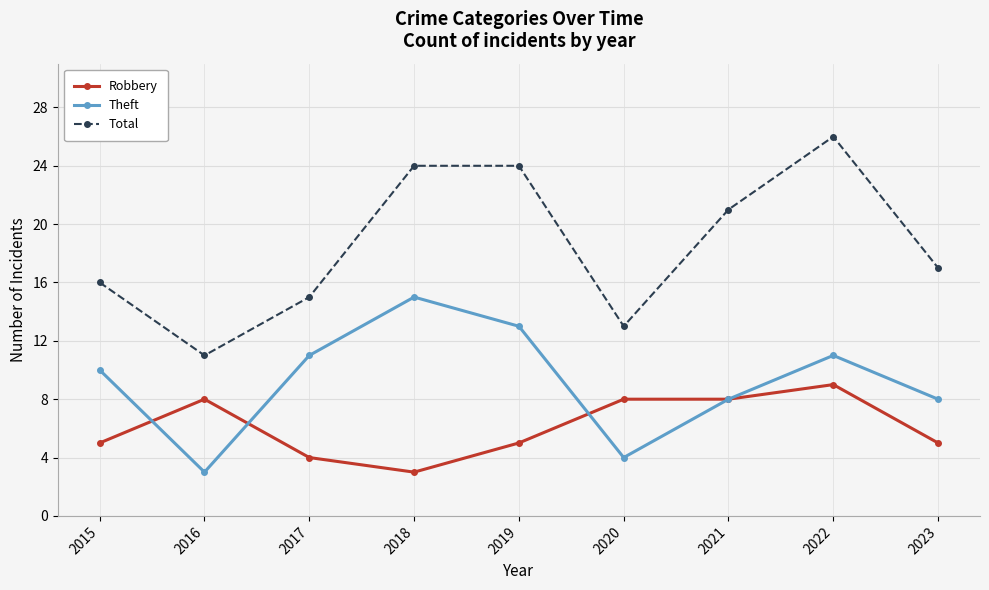

What are all the series names shown in the legend?

Robbery, Theft, Total